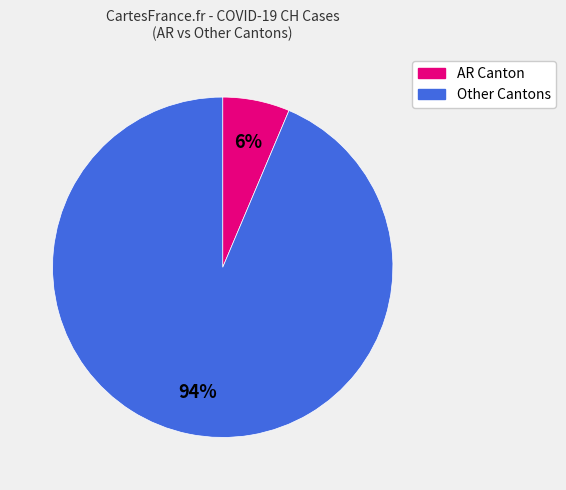

How many slices are in this pie chart?

2